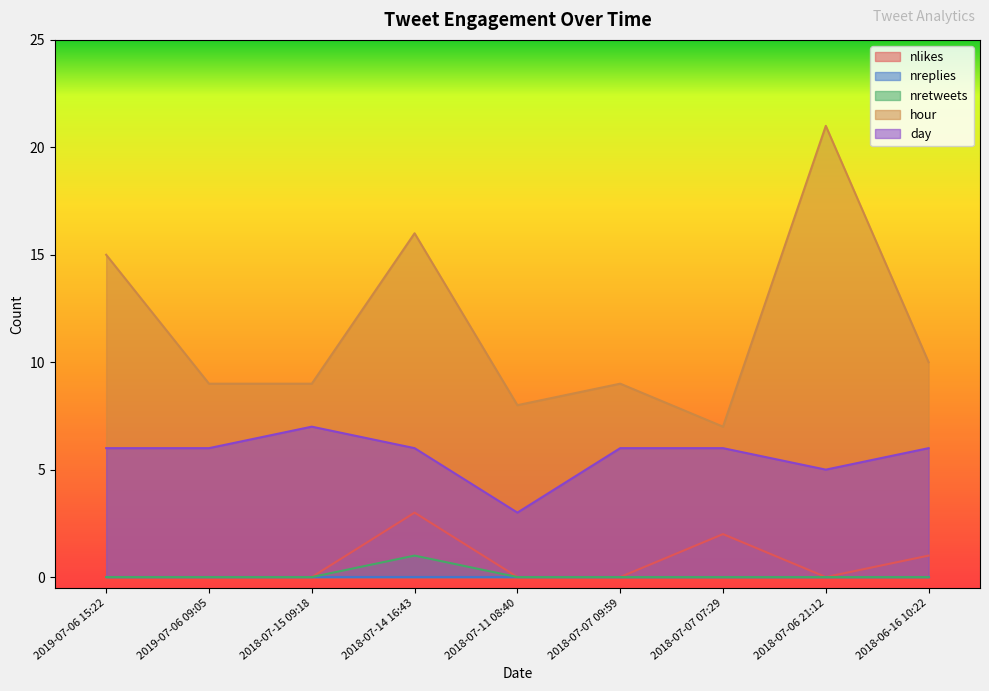

What is the difference between the highest and lowest values at 2018-07-14 16:43?

16